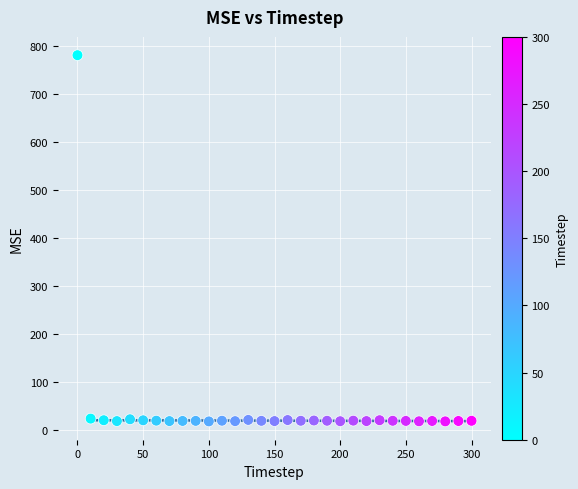

What is the range of X values (max minus min)?

300.0